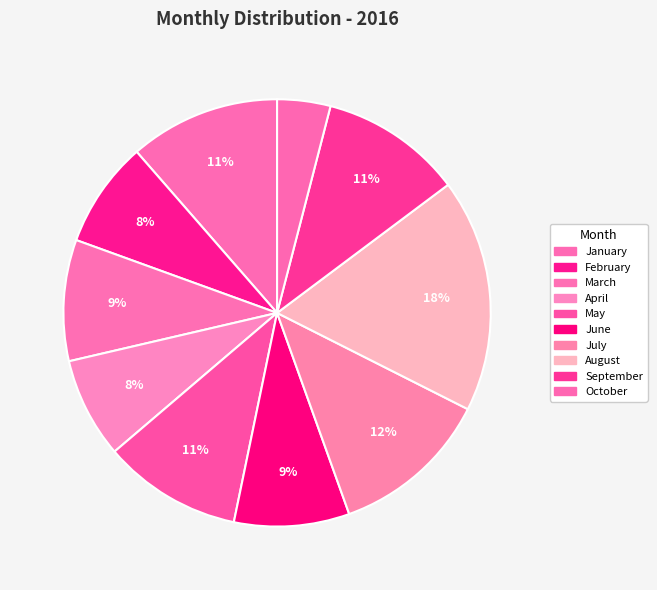

Count the number of slices in the pie.

10